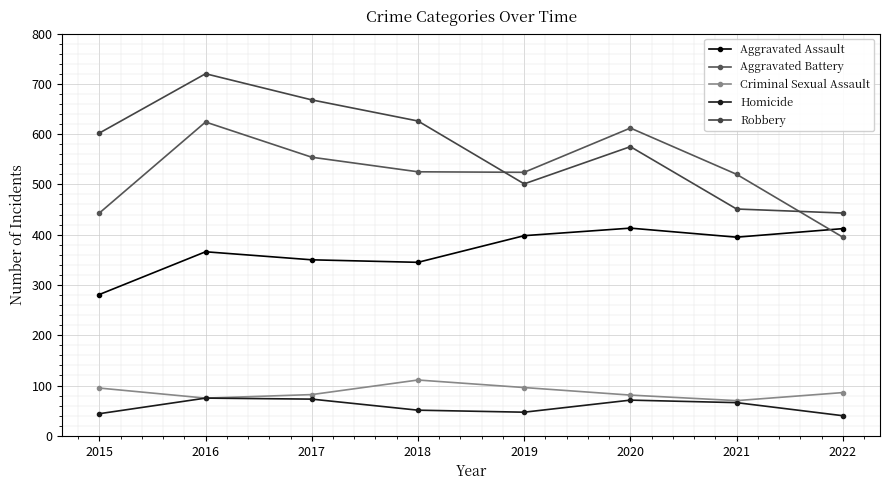

How many data points does each series have?

8